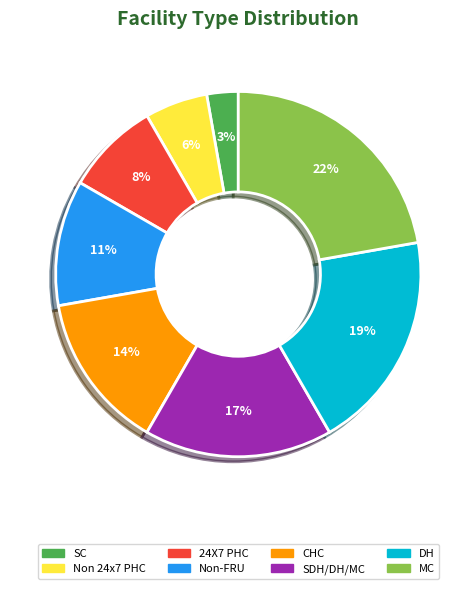

What is the ratio of the value at Non 24x7 PHC to the value at SC?

2.0